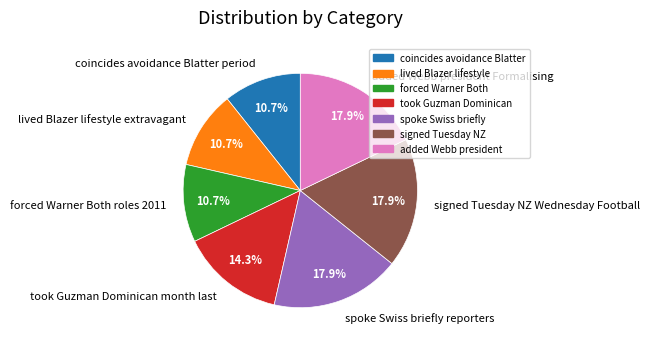

What percentage is NOT represented by lived Blazer lifestyle extravagant?

89.3%